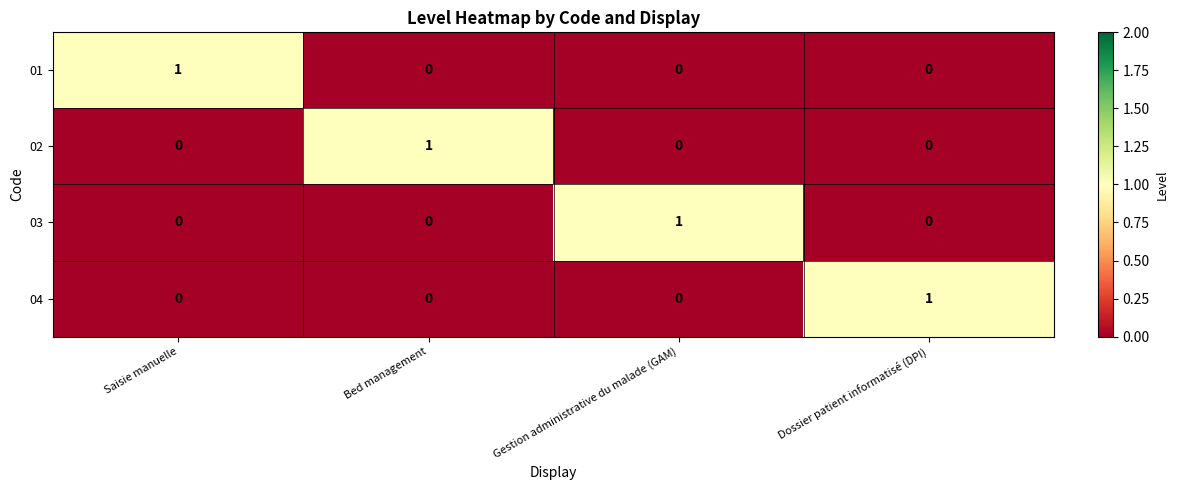

The value of 03 at Gestion administrative du malade (GAM) is 0. True or false?

False